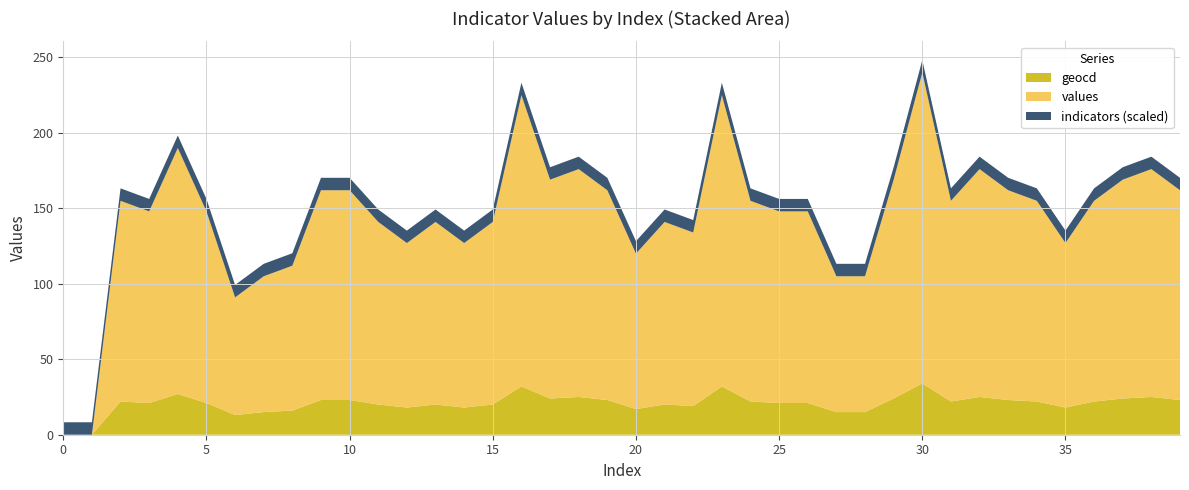

What is the highest value of the geocd series?

34.0